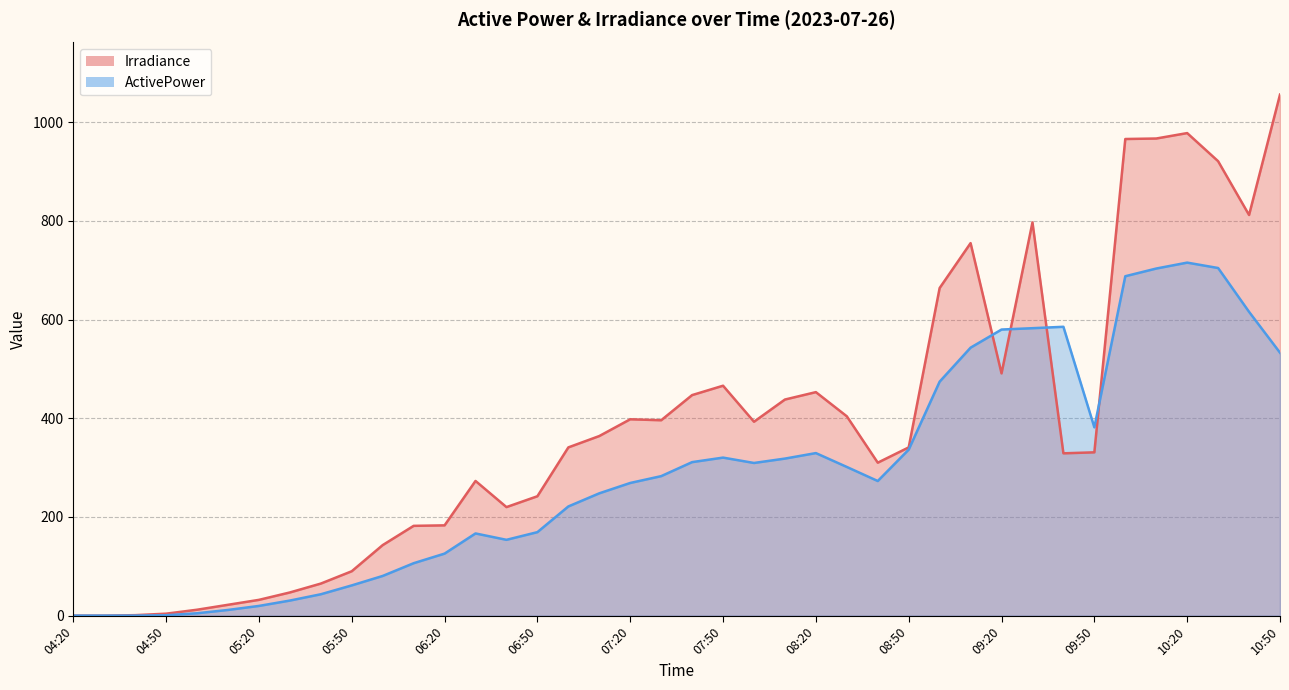

Rank the series by their average value, from lowest to highest.

ActivePower, Irradiance